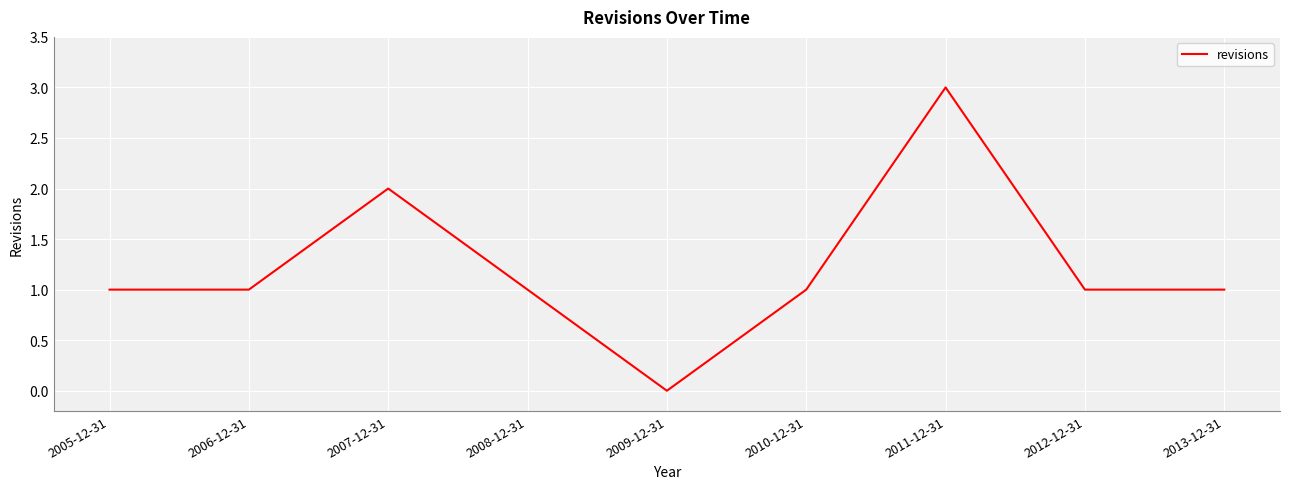

True or false: the data shows -1 at 2009-12-31.

False